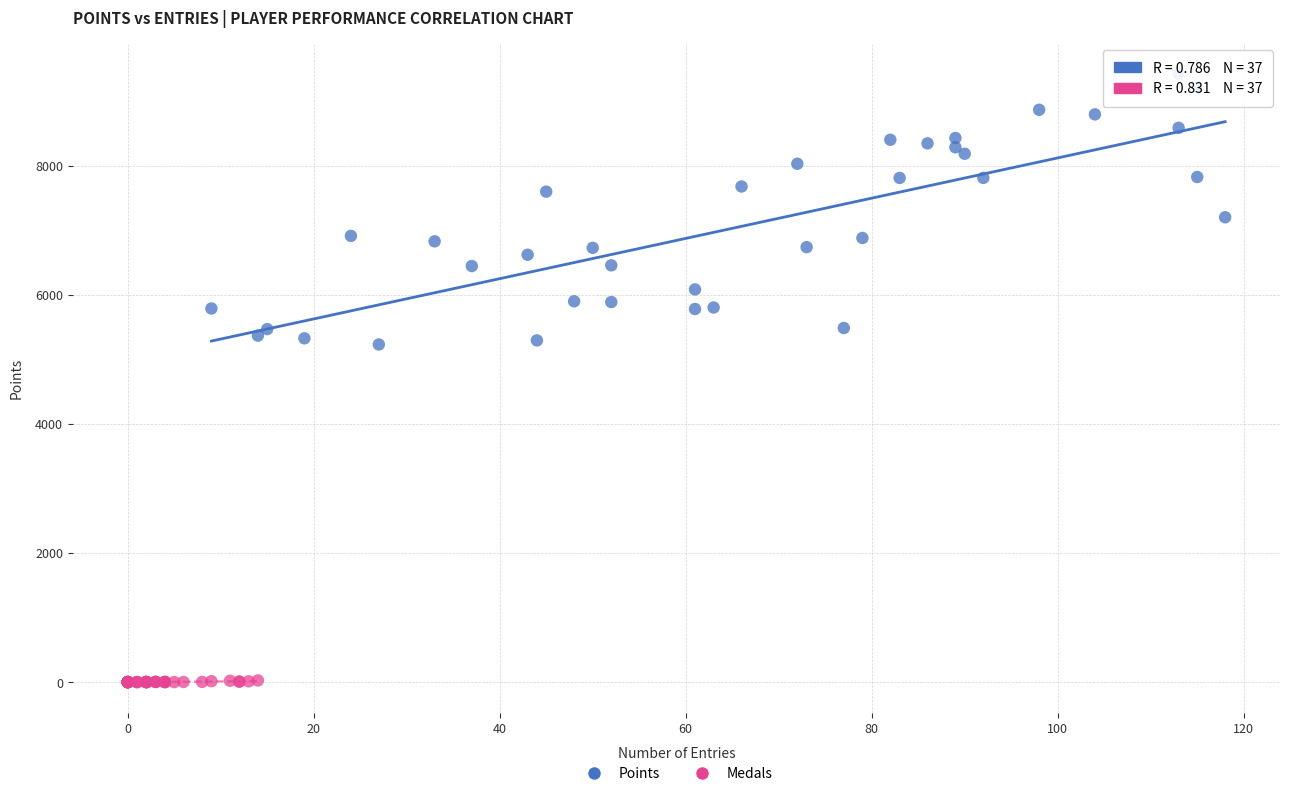

Which series contains the lowest Y value?

Medals